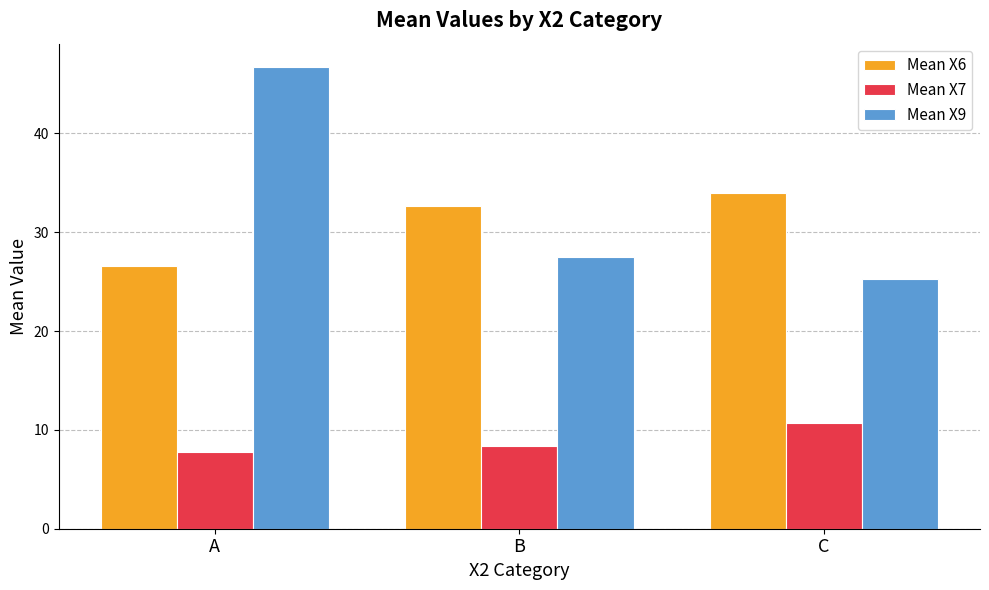

The value of Mean X7 at C is 7.4. True or false?

False